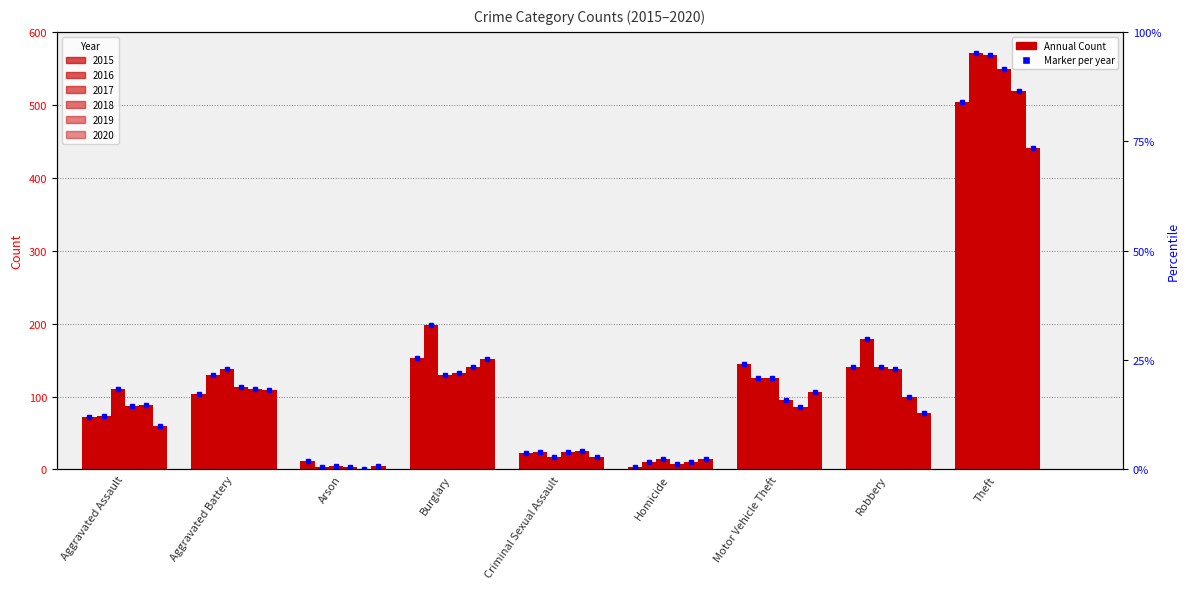

Does the chart contain any negative values?

No